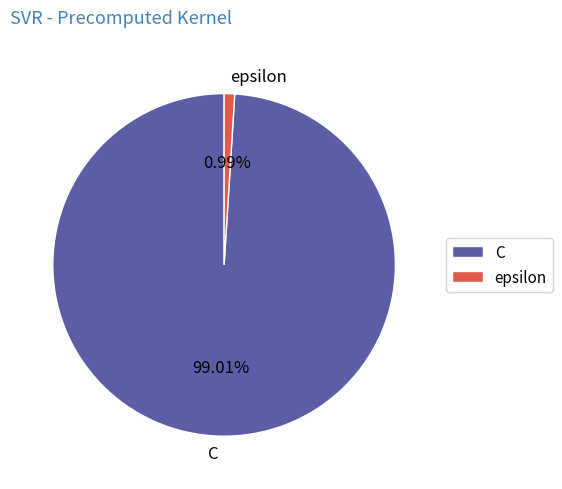

The C slice represents 89% of the pie. True or false?

False